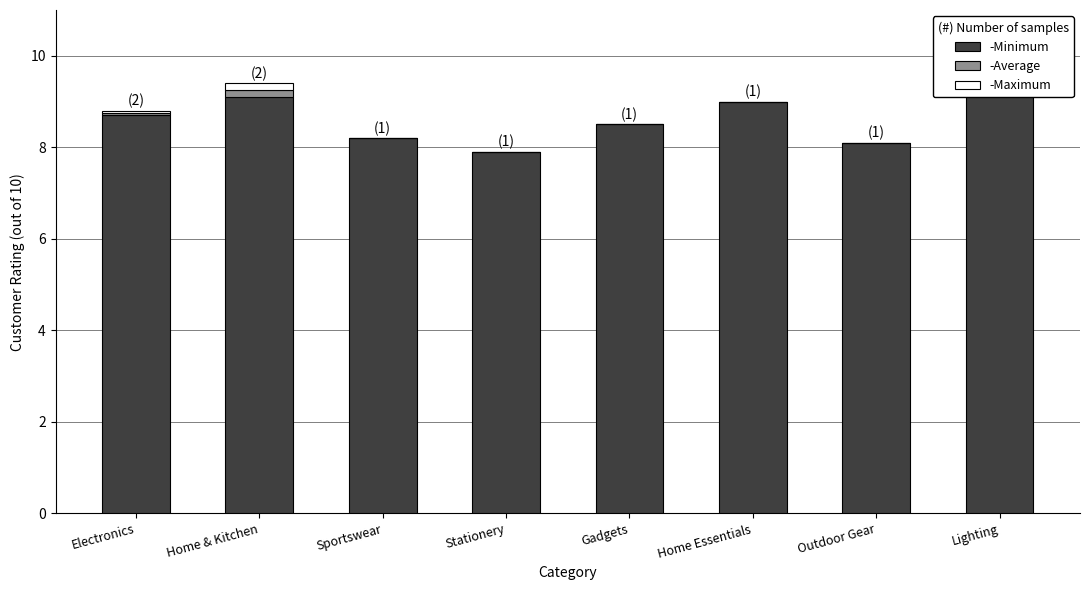

Which series has the widest spread of values?

-Minimum